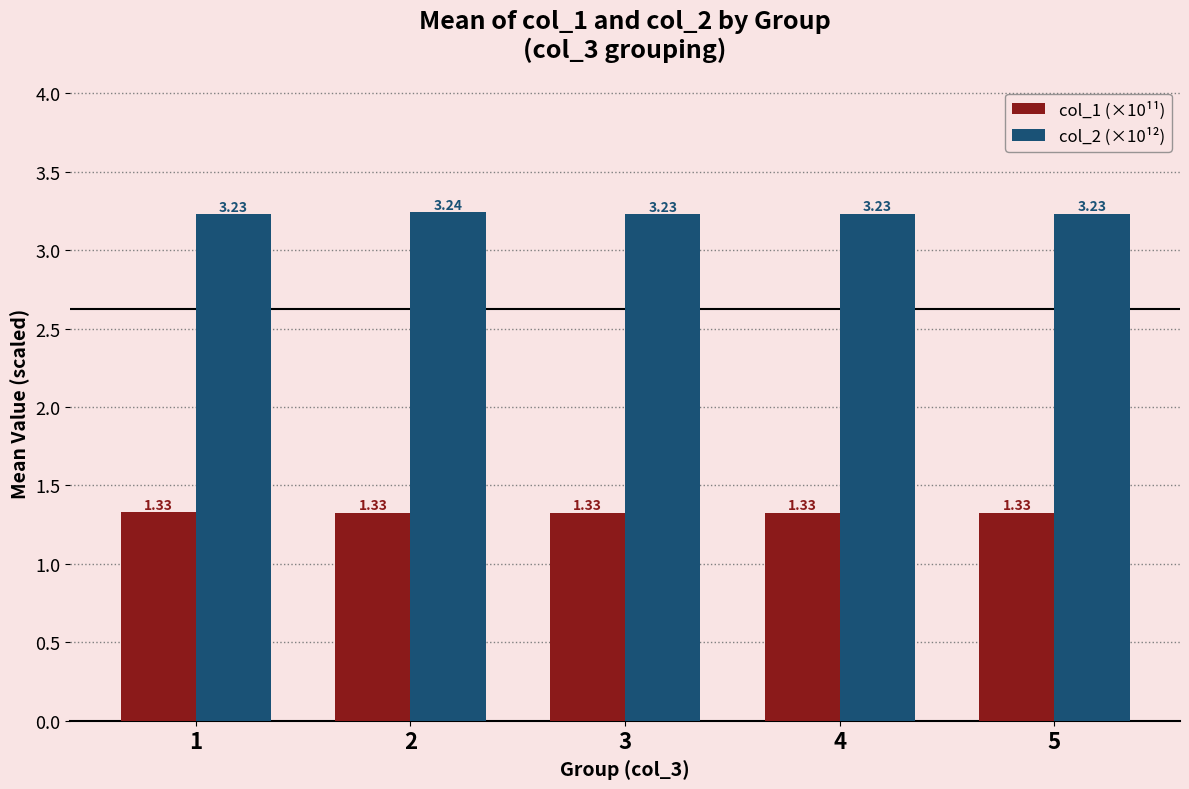

Rank the series at 2 from highest to lowest value.

col_2 (×10¹²), col_1 (×10¹¹)